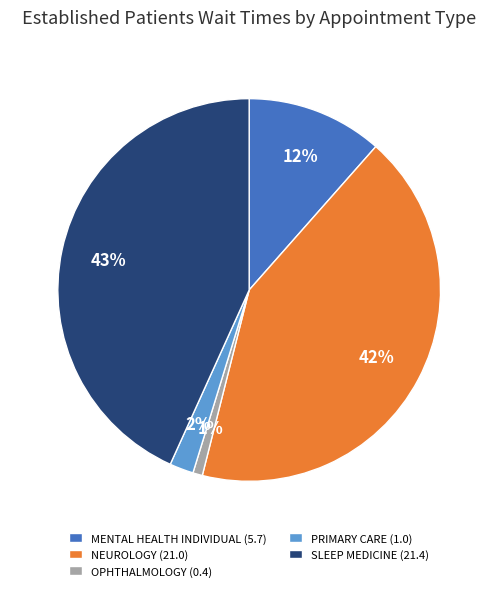

Count the number of slices in the pie.

5